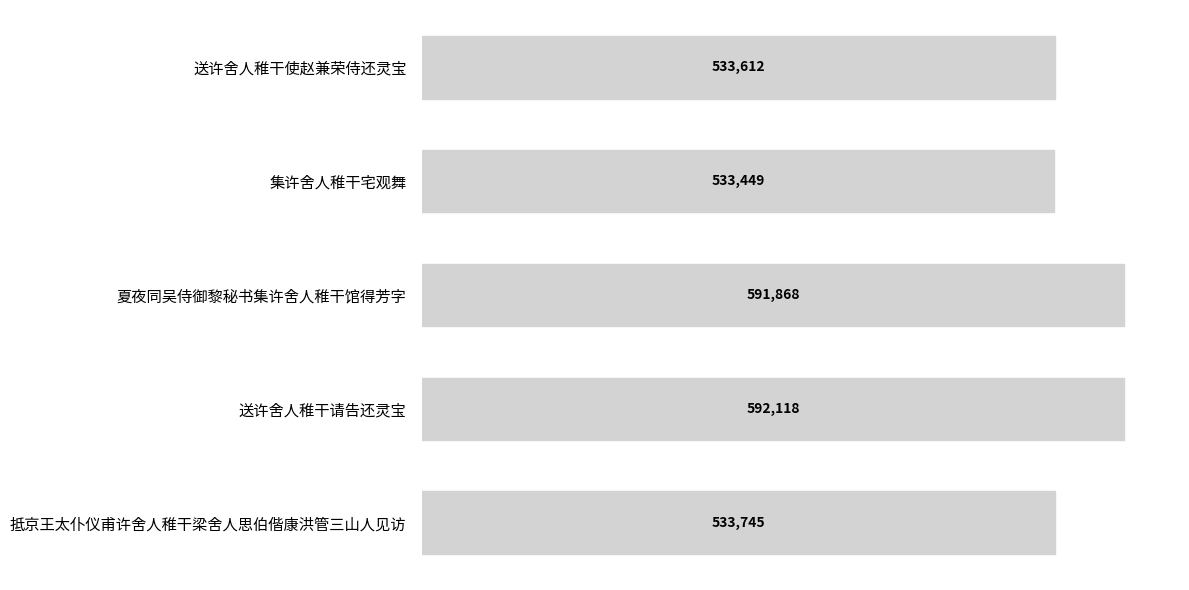

What is the ratio of the value at 送许舍人稚干请告还灵宝 to the value at 集许舍人稚干宅观舞?

1.1